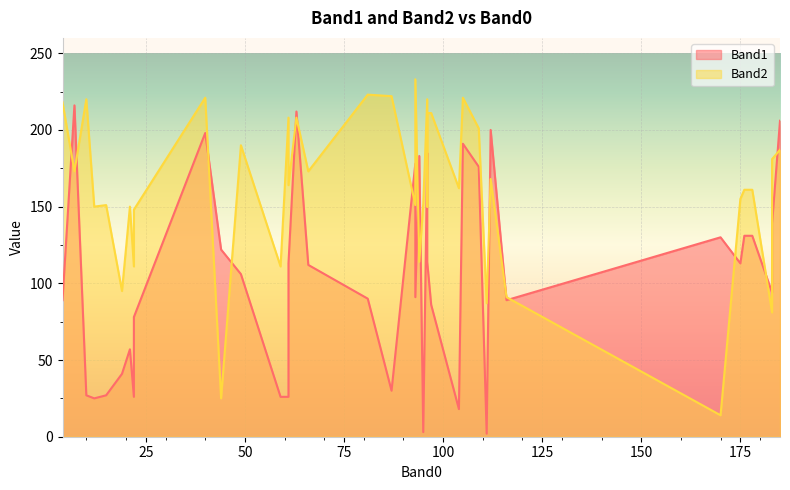

Reading left to right, what are all the values shown in this chart?

Band1: 10=27	7=216	183=94	63=212	12=25	4=89	112=200	93=178	40=198	21=57	19=41	61=26	15=27	59=26	22=26	111=2	105=191	94=183	96=162	66=112	87=30	116=89	104=18	95=3	81=90	109=176	96=185	97=86	96=114	61=113	44=122	49=106	183=139	176=131	185=206	178=131	93=91	22=78	175=113	170=130
Band2: 10=220	7=173	183=81	63=208	12=150	4=218	112=168	93=151	40=221	21=150	19=95	61=208	15=151	59=111	22=111	111=87	105=221	94=114	96=150	66=173	87=222	116=91	104=162	95=152	81=223	109=201	96=220	97=211	96=211	61=164	44=25	49=190	183=181	176=161	185=187	178=161	93=233	22=148	175=155	170=14